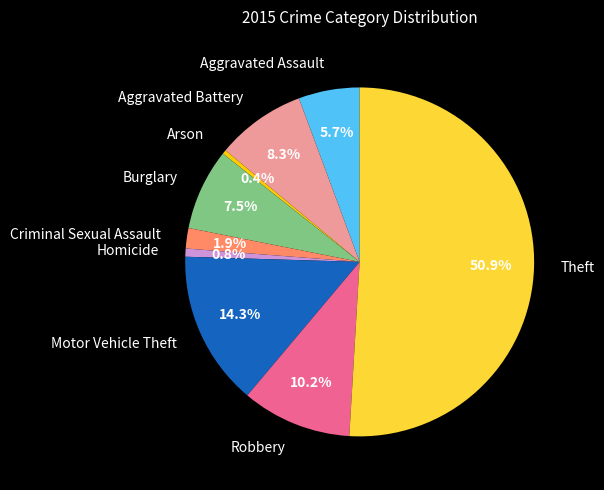

Does Burglary account for over 50% of the chart?

No